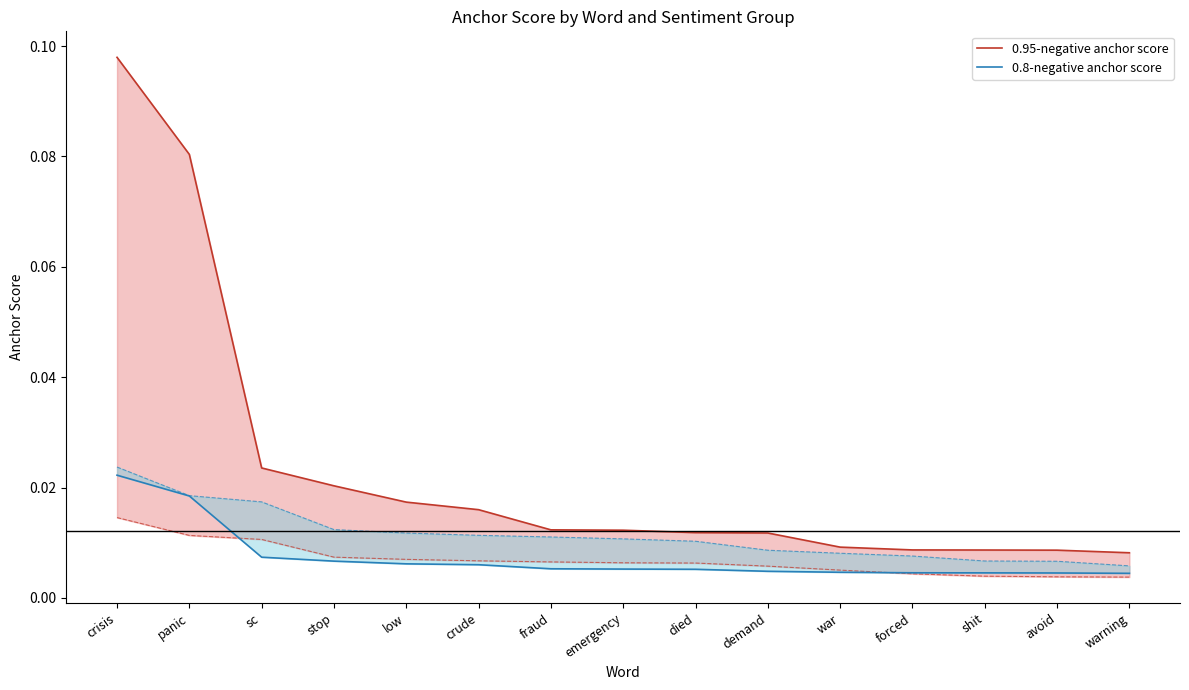

True or false: 0.8-negative anchor score and 0.95-negative anchor score cross at least once.

False